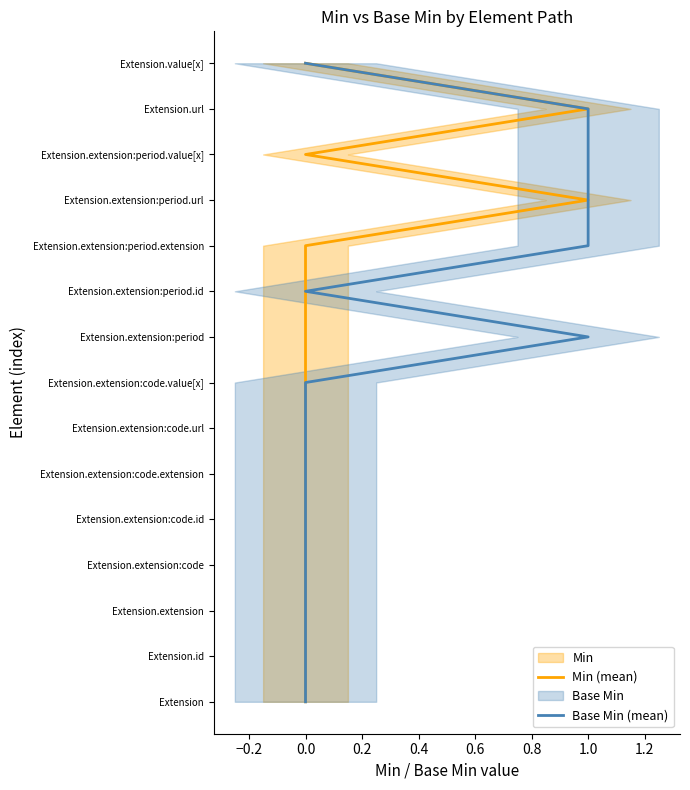

True or false: Base Min (mean) has more than 1 interior local peaks.

False